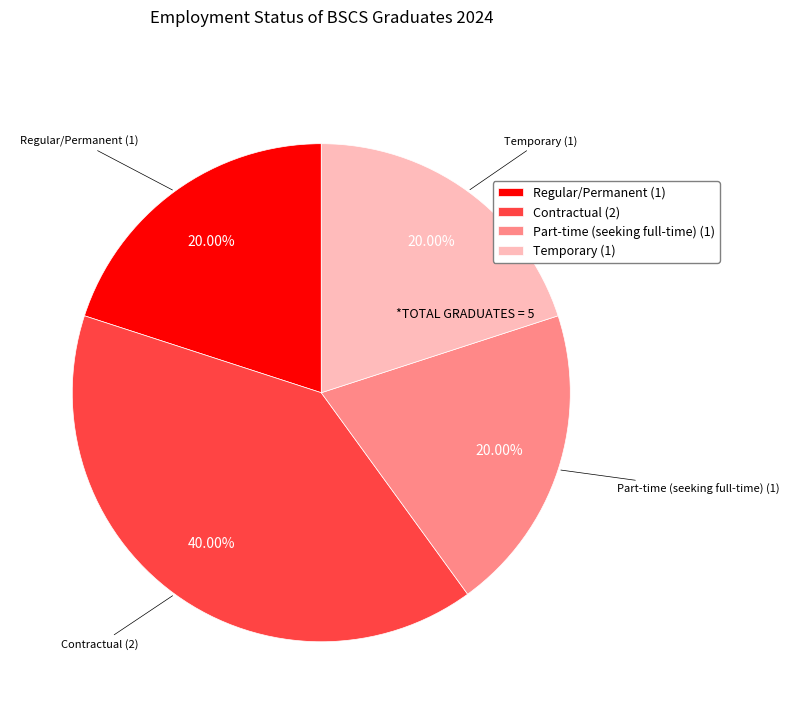

To the nearest percent, what is the combined percentage of Temporary and Part-time (seeking full-time)?

40%